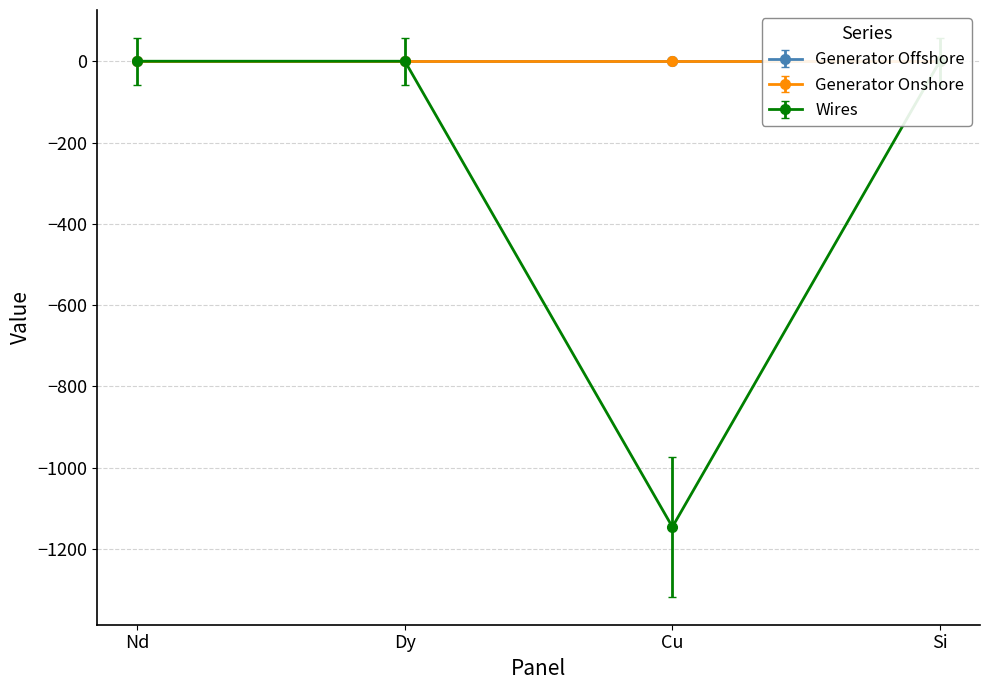

At which category is the sum across all series the highest?

Nd